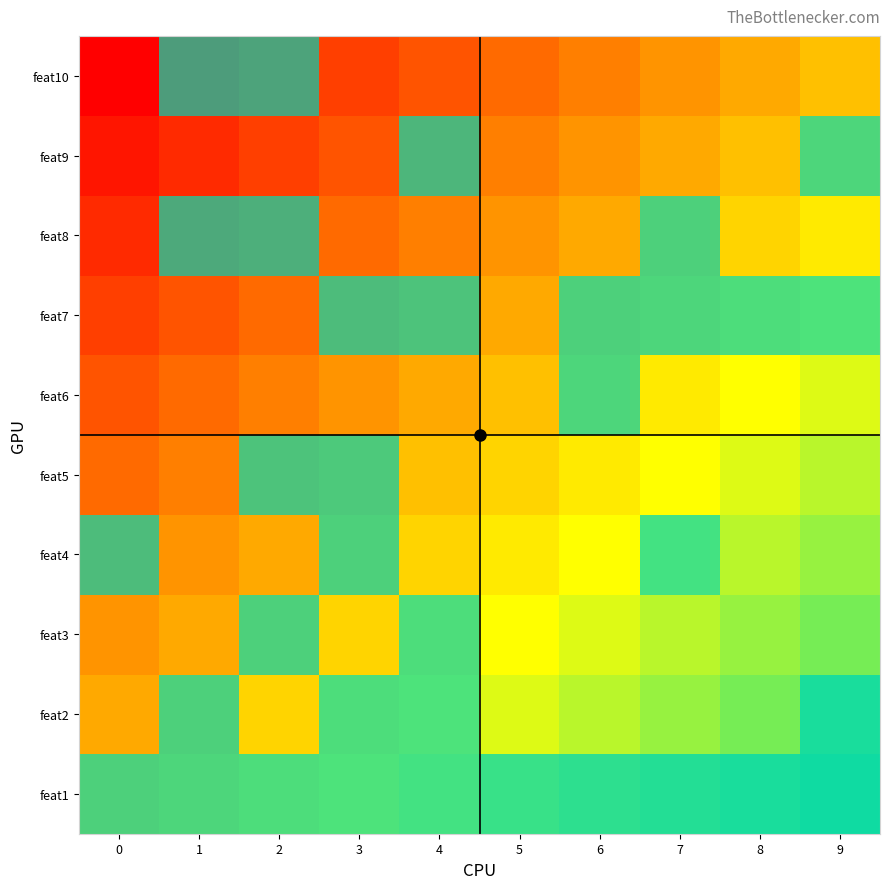

Reading left to right, list all the values displayed in this chart.

feat1: 0=0.5	1=0.6	2=0.6	3=0.7	4=0.7	5=0.8	6=0.8	7=0.9	8=0.9	9=1.0
feat2: 0=0.4	1=0.5	2=0.6	3=0.6	4=0.7	5=0.7	6=0.8	7=0.8	8=0.9	9=0.9
feat3: 0=0.4	1=0.4	2=0.5	3=0.6	4=0.6	5=0.7	6=0.7	7=0.8	8=0.8	9=0.9
feat4: 0=0.3	1=0.4	2=0.4	3=0.5	4=0.6	5=0.6	6=0.7	7=0.7	8=0.8	9=0.8
feat5: 0=0.3	1=0.3	2=0.4	3=0.4	4=0.5	5=0.6	6=0.6	7=0.7	8=0.7	9=0.8
feat6: 0=0.2	1=0.3	2=0.3	3=0.4	4=0.4	5=0.5	6=0.6	7=0.6	8=0.7	9=0.7
feat7: 0=0.2	1=0.2	2=0.3	3=0.3	4=0.4	5=0.4	6=0.5	7=0.6	8=0.6	9=0.7
feat8: 0=0.1	1=0.2	2=0.2	3=0.3	4=0.3	5=0.4	6=0.4	7=0.5	8=0.6	9=0.6
feat9: 0=0.1	1=0.1	2=0.2	3=0.2	4=0.3	5=0.3	6=0.4	7=0.4	8=0.5	9=0.6
feat10: 0=0.0	1=0.1	2=0.1	3=0.2	4=0.2	5=0.3	6=0.3	7=0.4	8=0.4	9=0.5